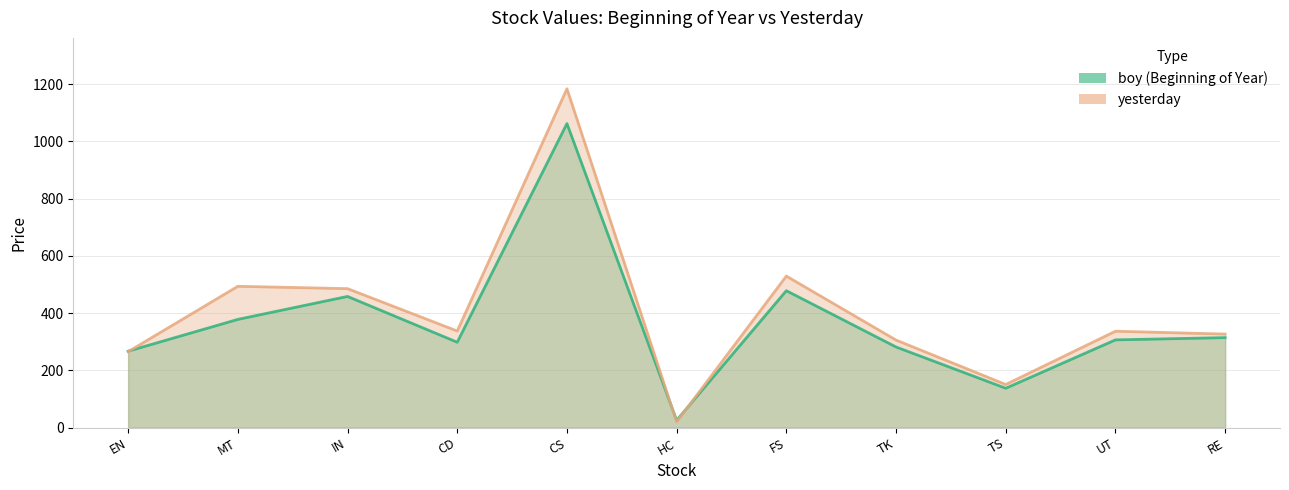

Between IN and TS, which series saw the biggest shift?

yesterday